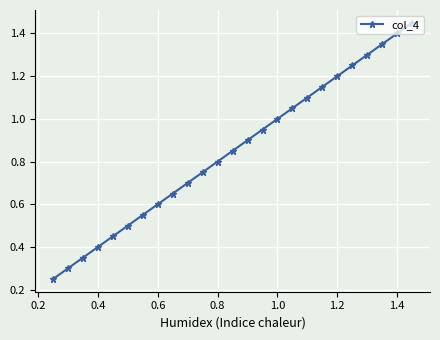

True or false: the data has more than 2 interior local peaks.

False